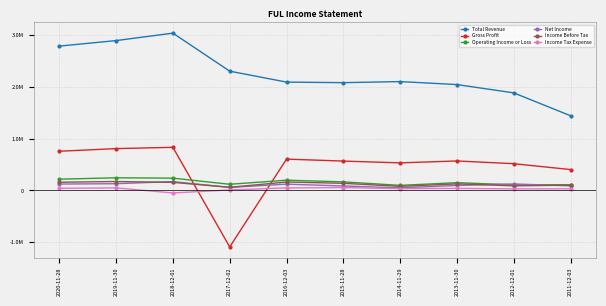

What is the greatest value displayed?

3041000